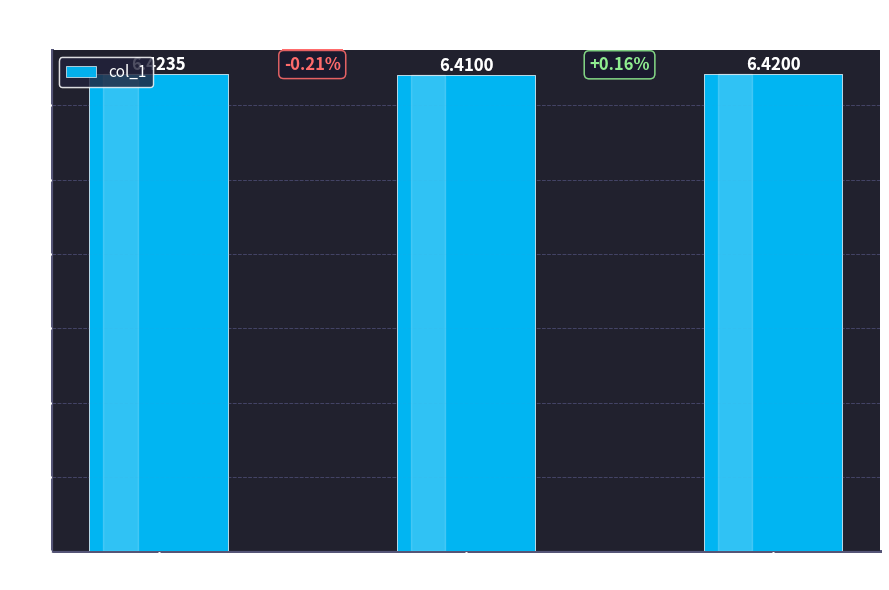

What is the sum of all values?

19.3